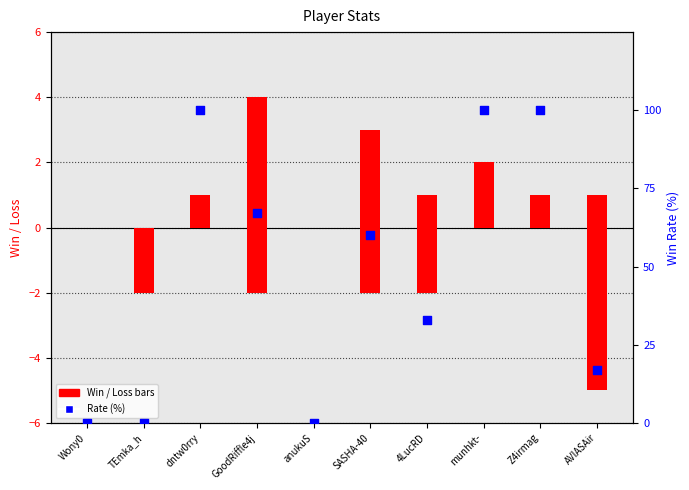

Which series reaches the minimum Y coordinate?

Loss